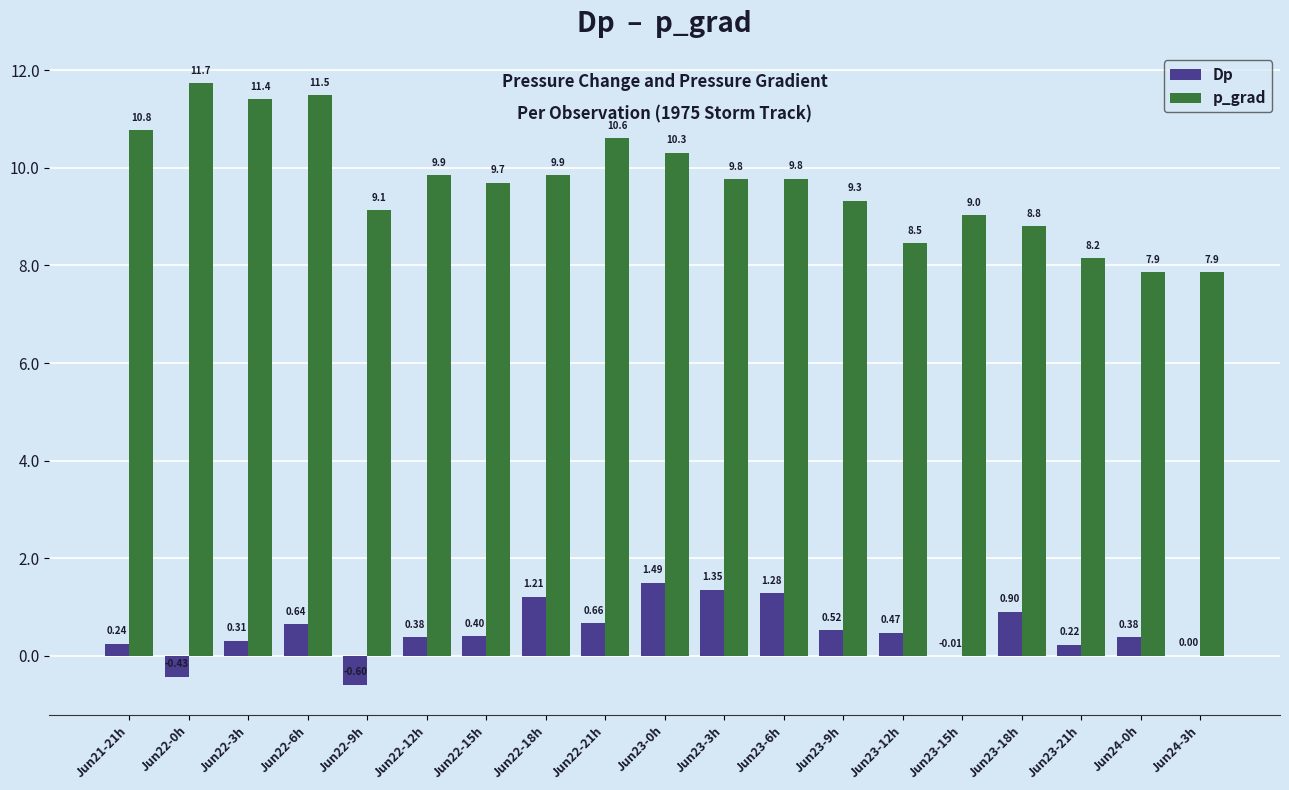

What is the sum of the p_grad values at Jun22-21h and Jun22-9h?

19.7